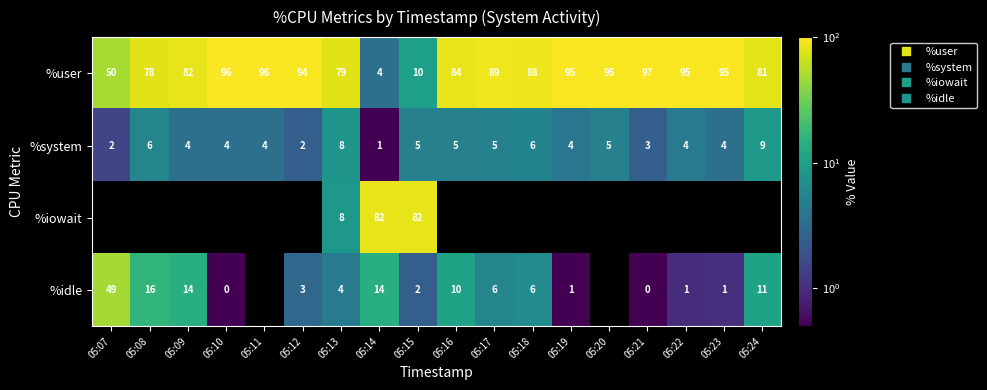

Which series has the largest total across all categories?

%user